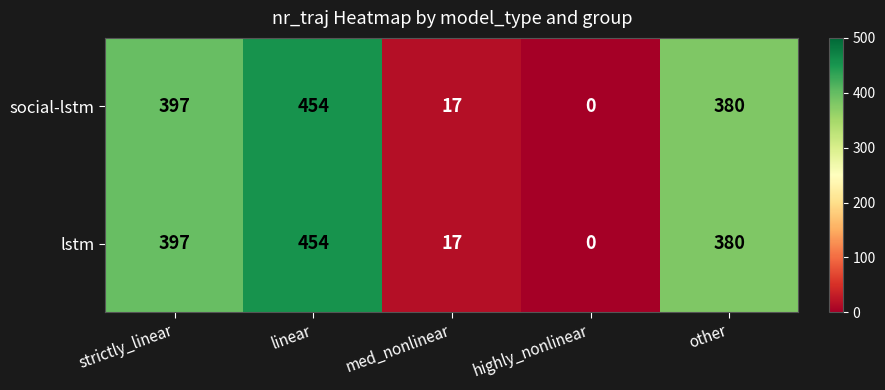

How many values in the social-lstm series are below 380?

2